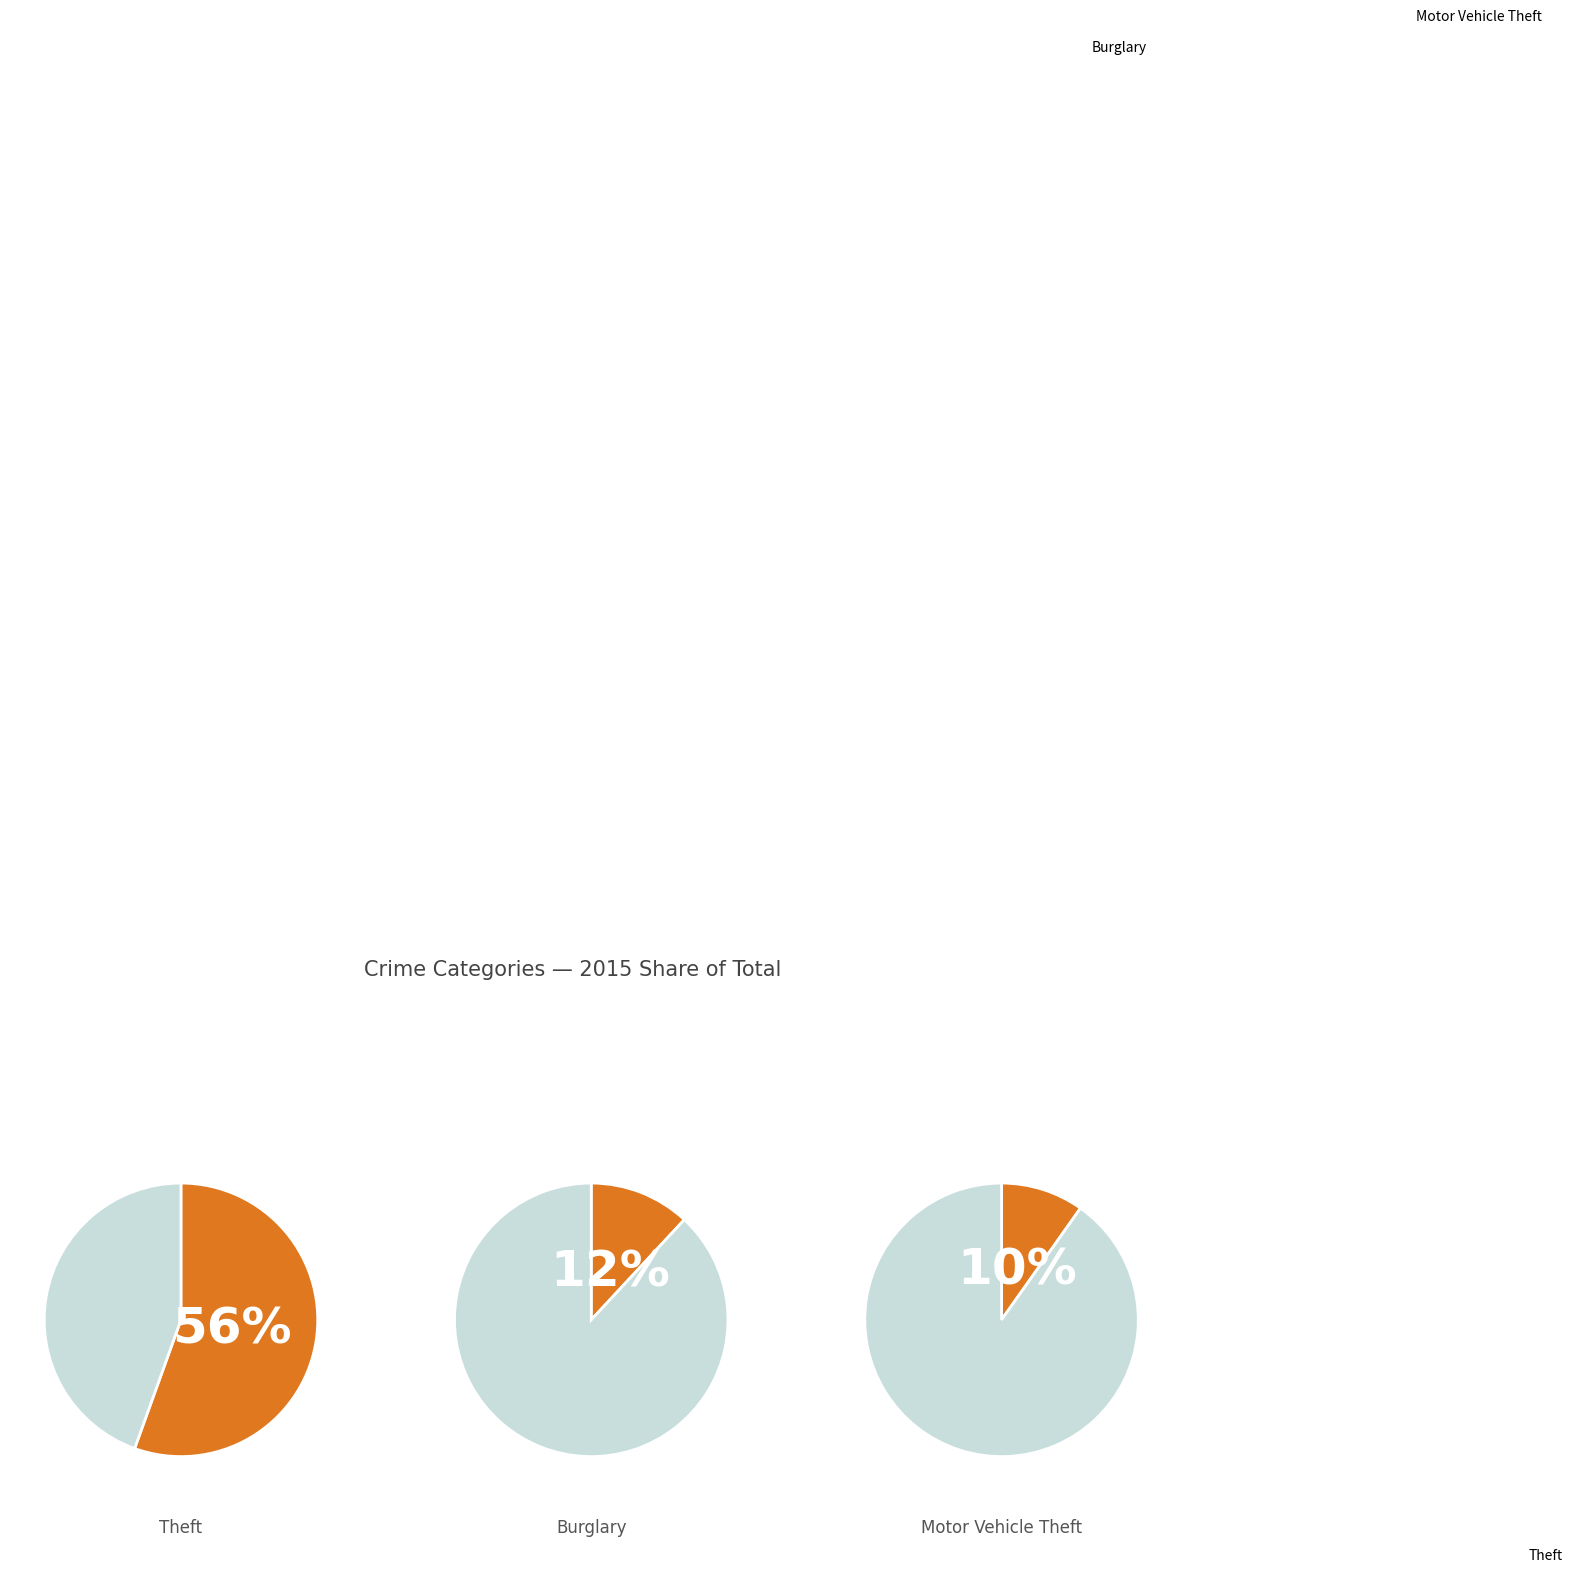

Does any single category account for the majority?

Yes